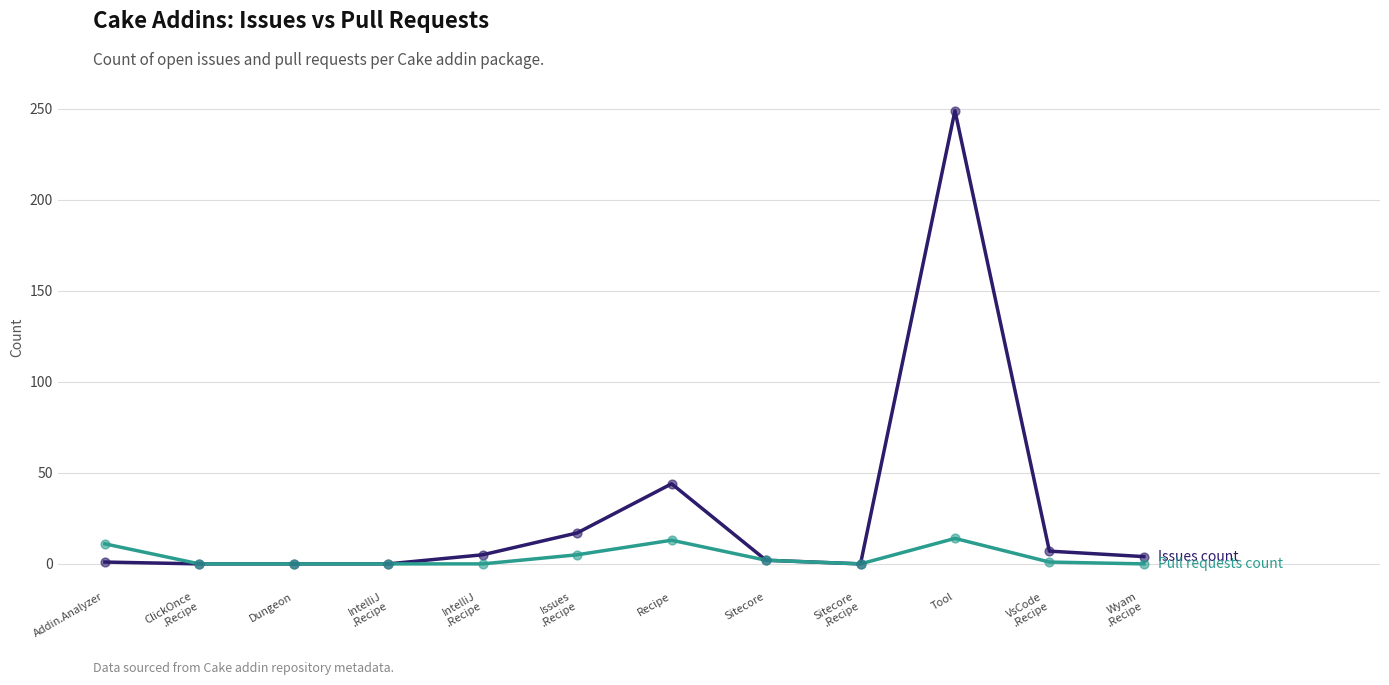

At which category is the sum across all series the highest?

Tool